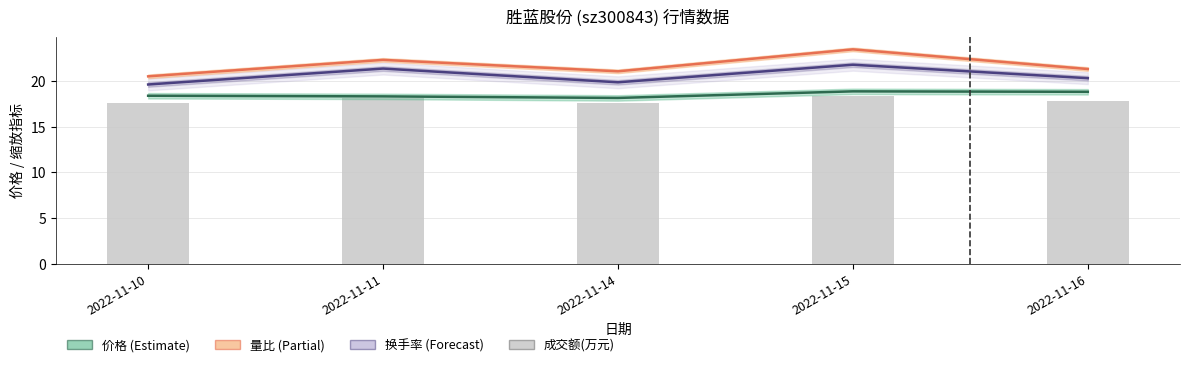

Count the 成交额(万元) values in the range 17 to 18.

3